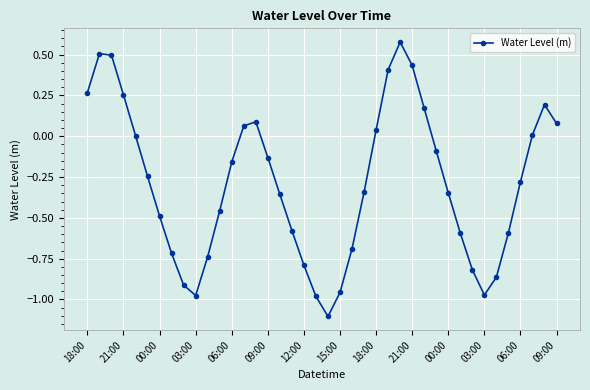

How many points are higher than both their immediate neighbors (excluding endpoints)?

4